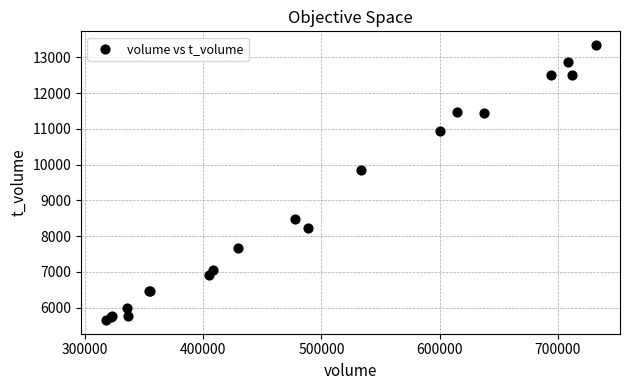

What Y value in the scatter plot is closest to 9500?

9858